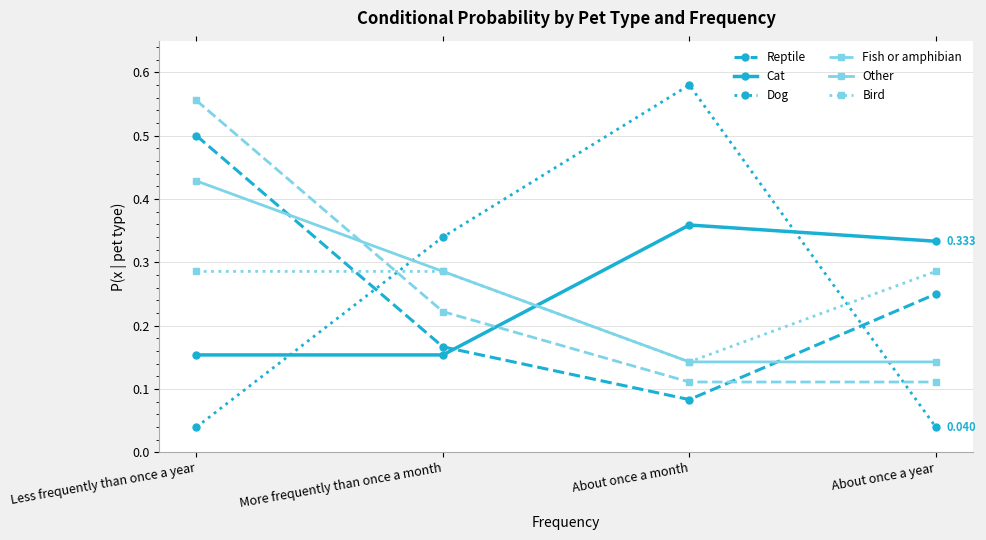

Does the chart have visible grid lines?

Yes